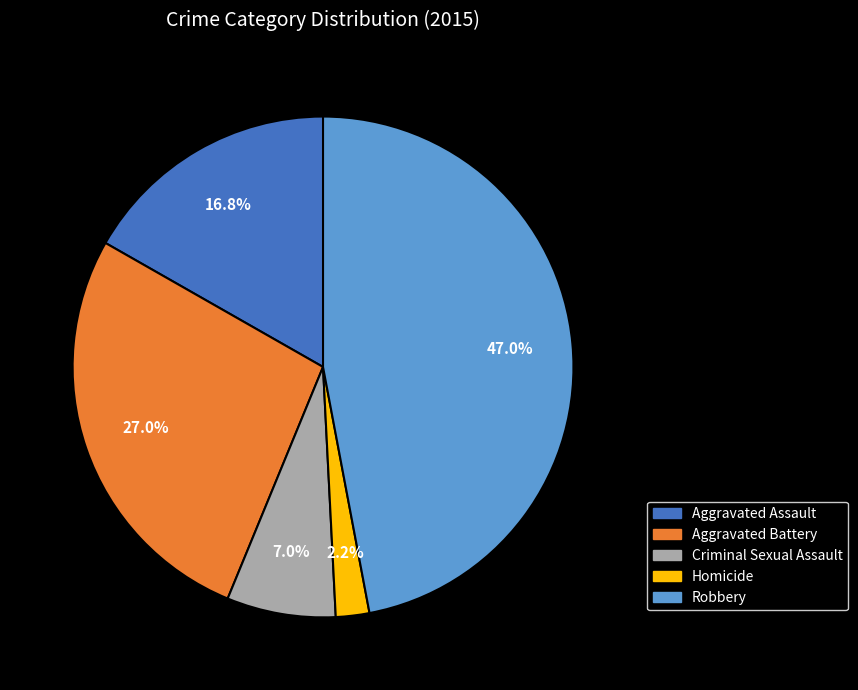

How many slices are in this pie chart?

5